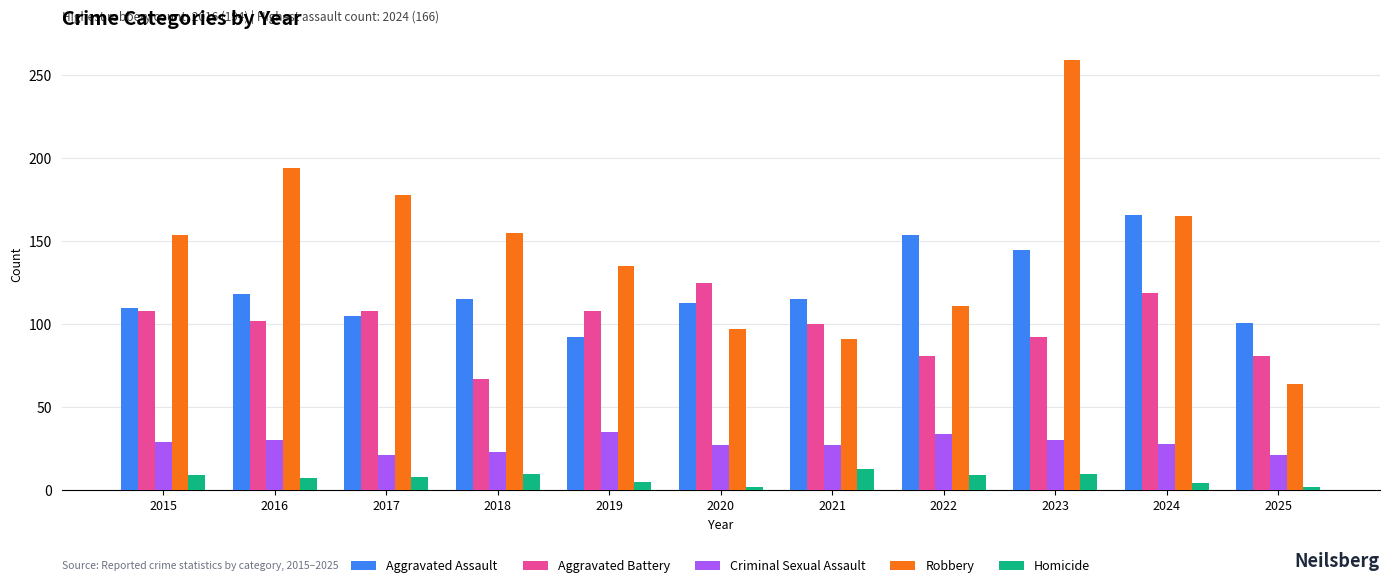

At how many categories does at least one series exceed 51?

11